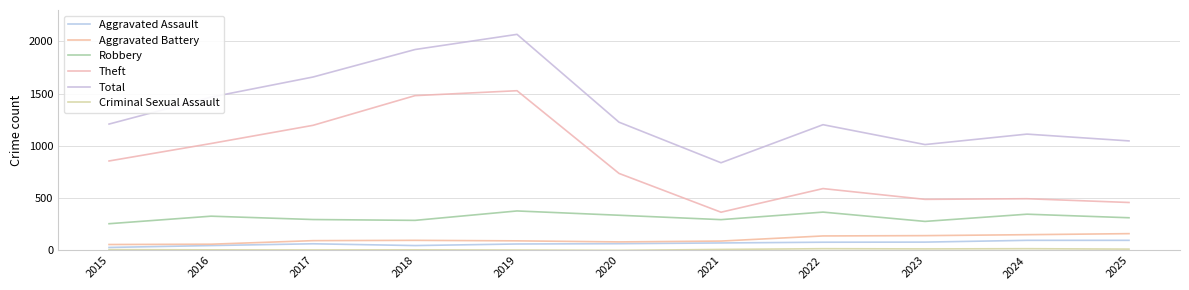

True or false: Criminal Sexual Assault and Aggravated Battery cross at least once.

False